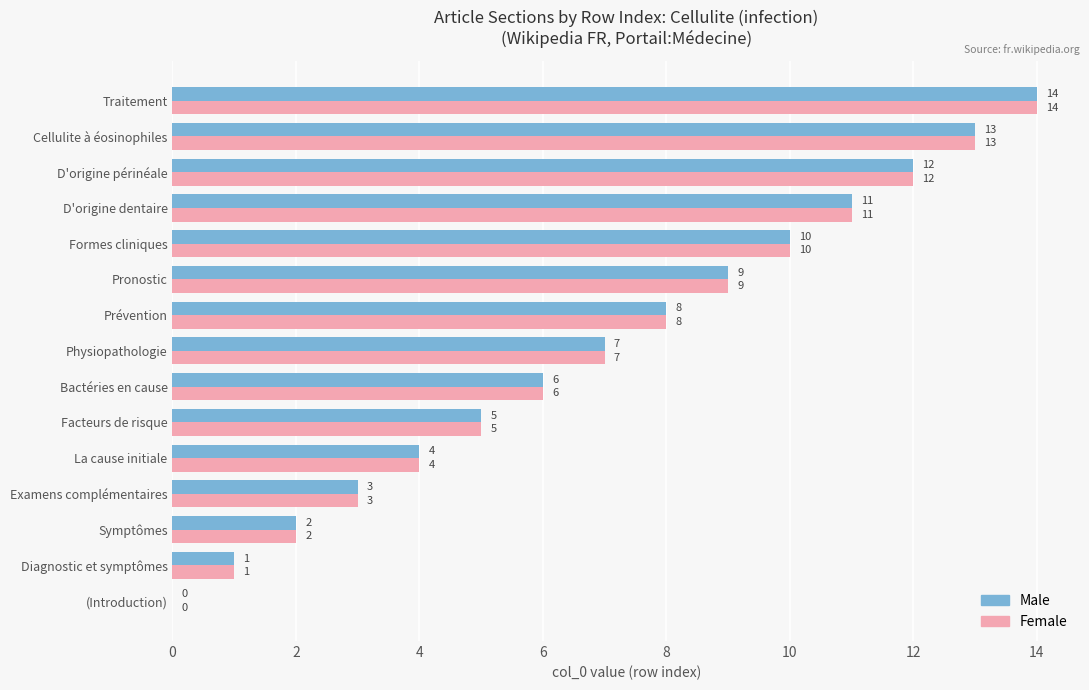

Is the value of Female at D'origine dentaire greater than the value of Male at Facteurs de risque?

Yes